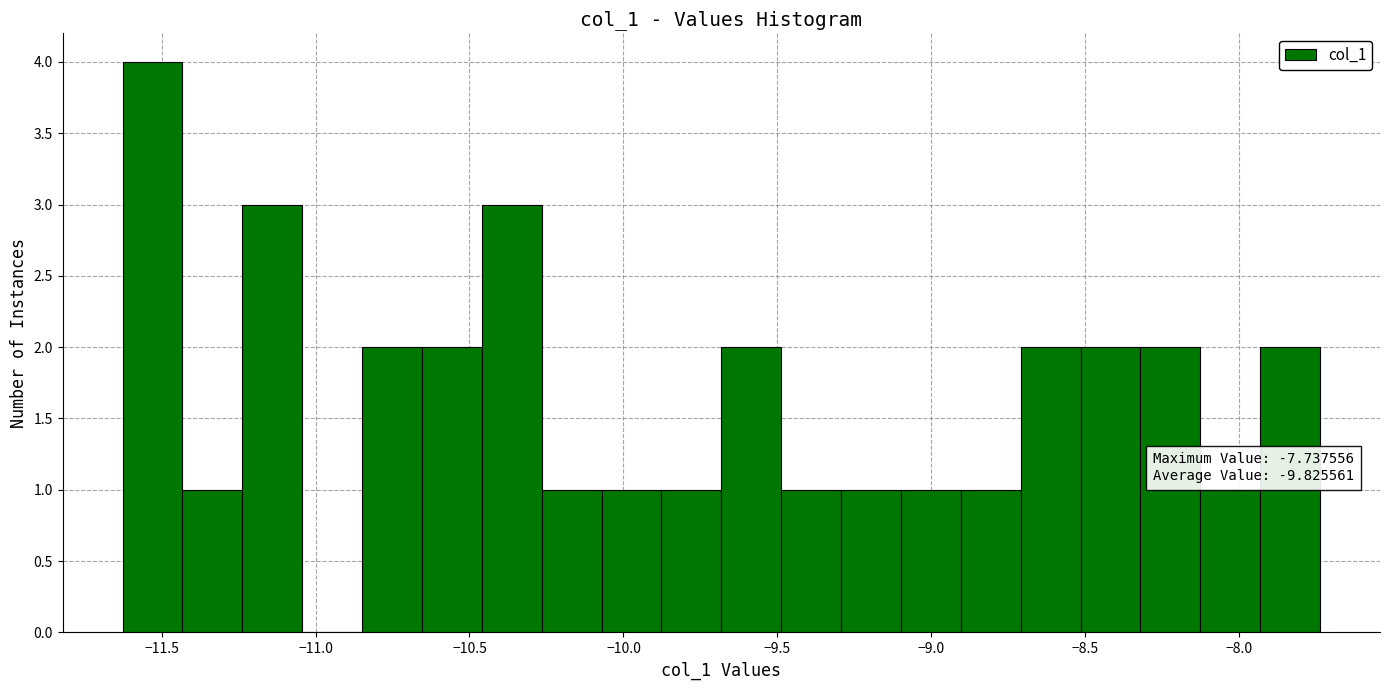

Read against the x-axis, roughly where is the centre of the tallest bar?

-11.55